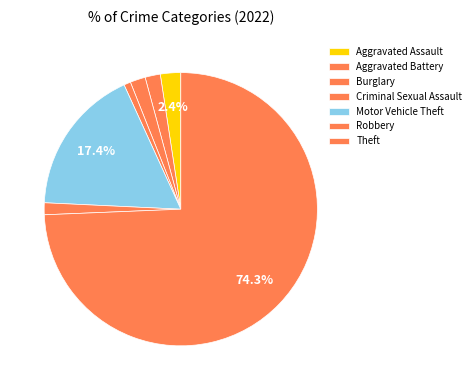

How many slices are in this pie chart?

7